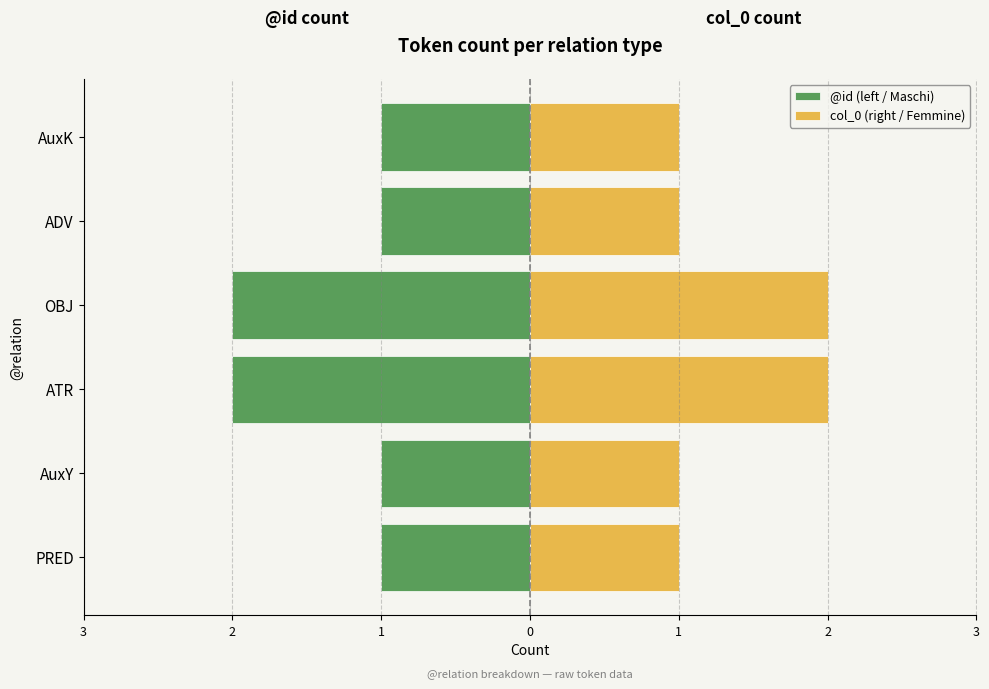

Which series changed the most between AuxY and AuxK?

@id (left / Maschi)